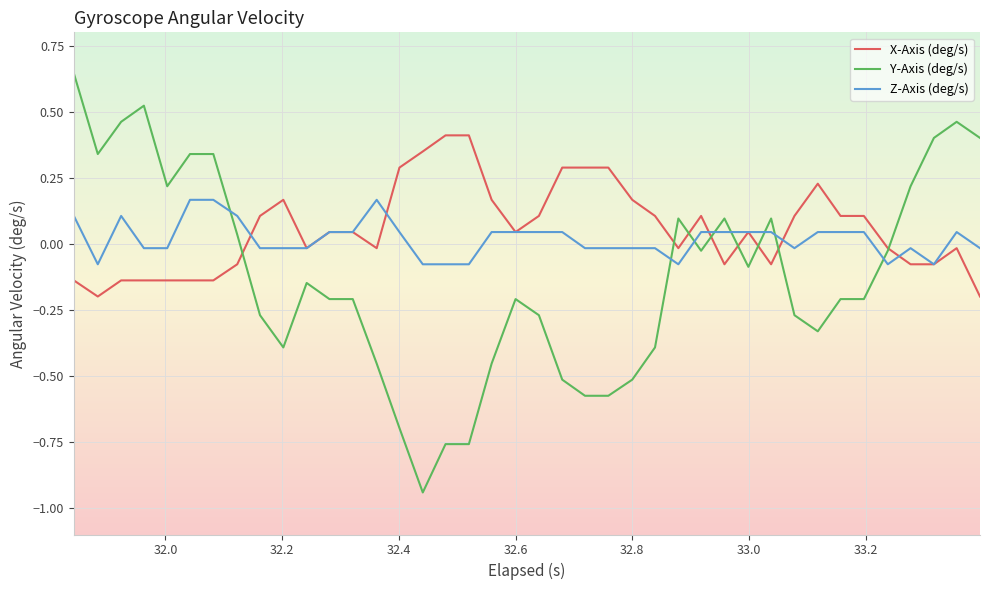

Which series has the largest range (max minus min)?

Y-Axis (deg/s)